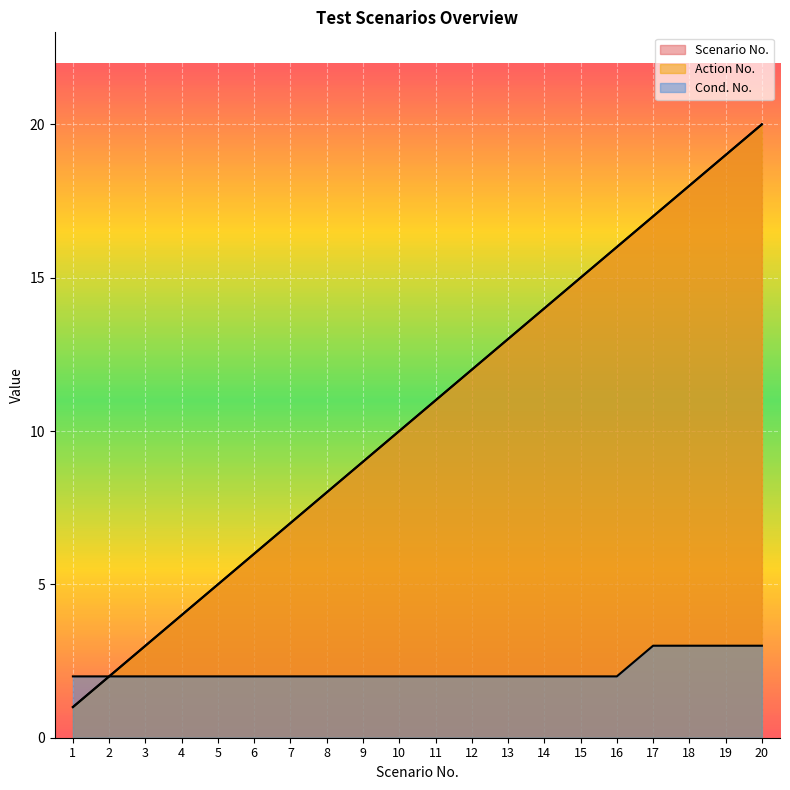

Which series changed the most between 16 and 20?

Scenario No.